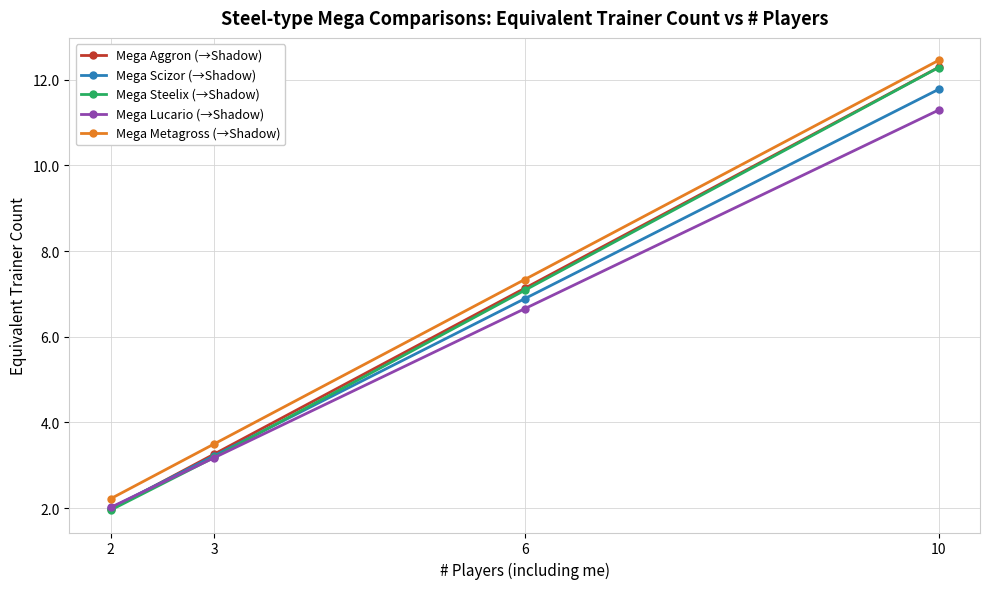

How many data points in Mega Steelix (→Shadow) are less than 7?

2